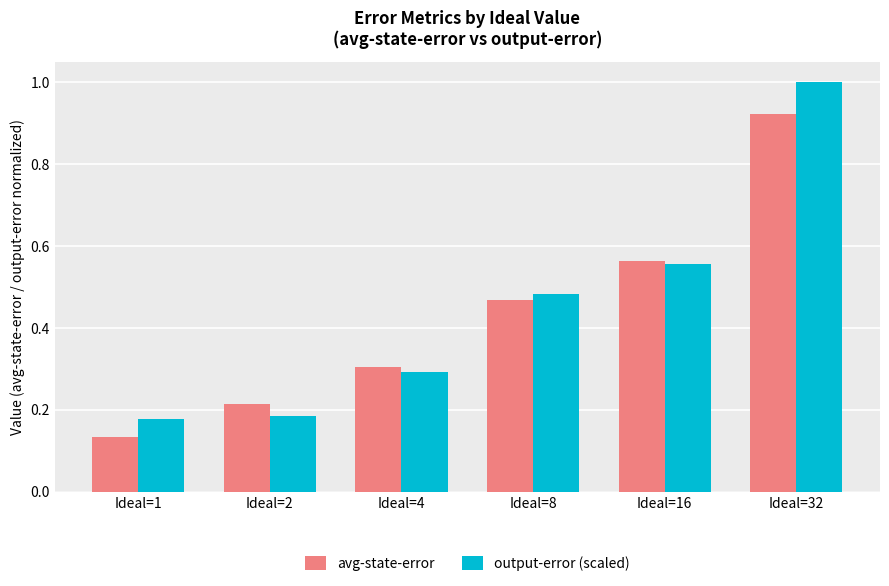

Is it true that output-error (scaled) equals 0.2 at Ideal=4?

False